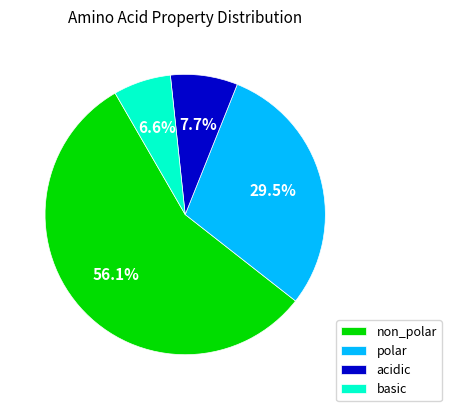

Which category has the smallest portion of the pie?

basic